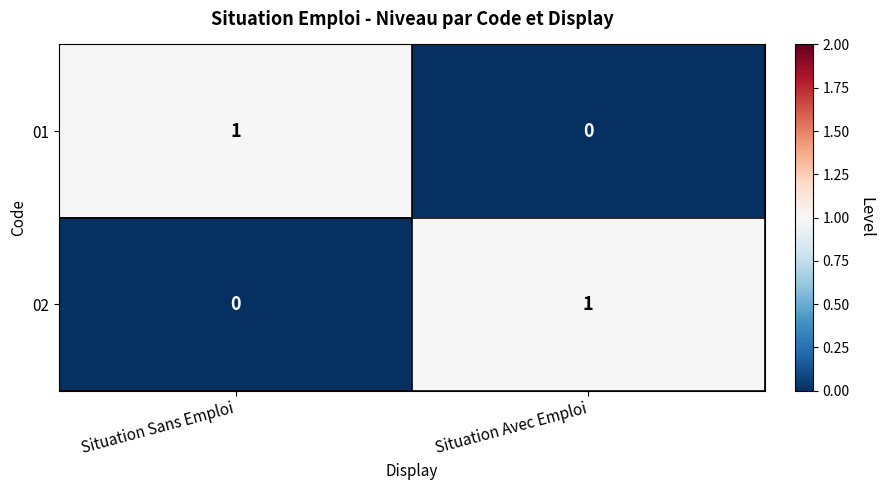

What is the total value across all series at Situation Avec Emploi?

1